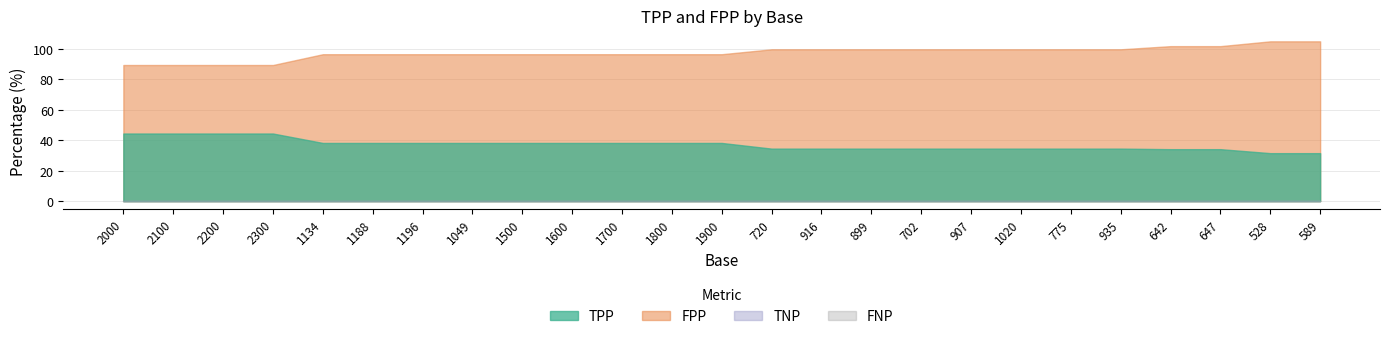

Does the chart display data point markers on the line(s)?

No